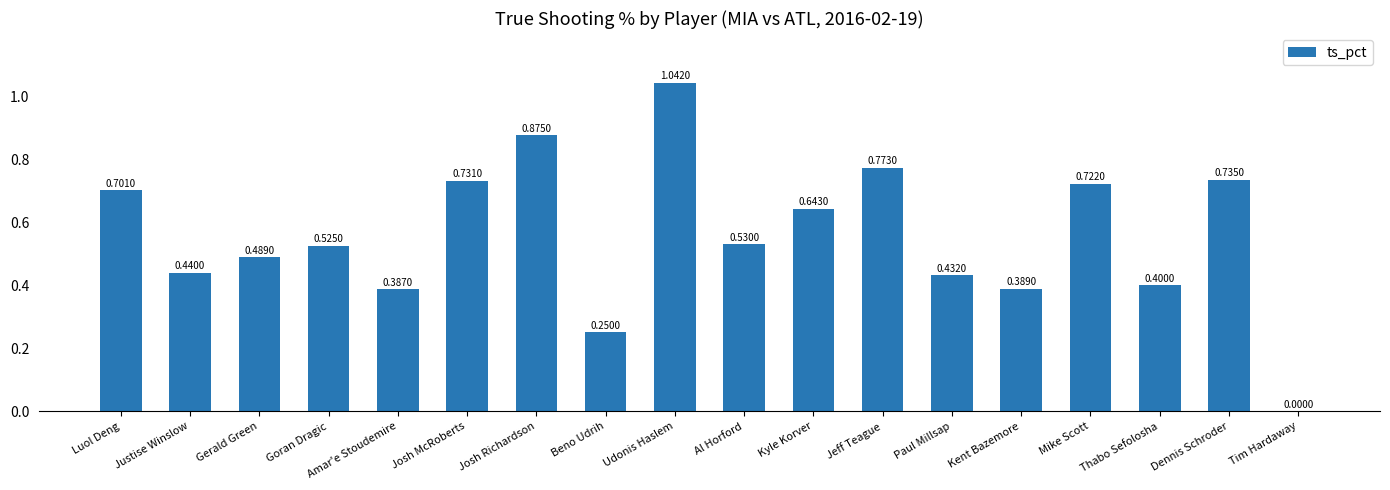

What is the sum of the values at Luol Deng and Kent Bazemore?

1.1